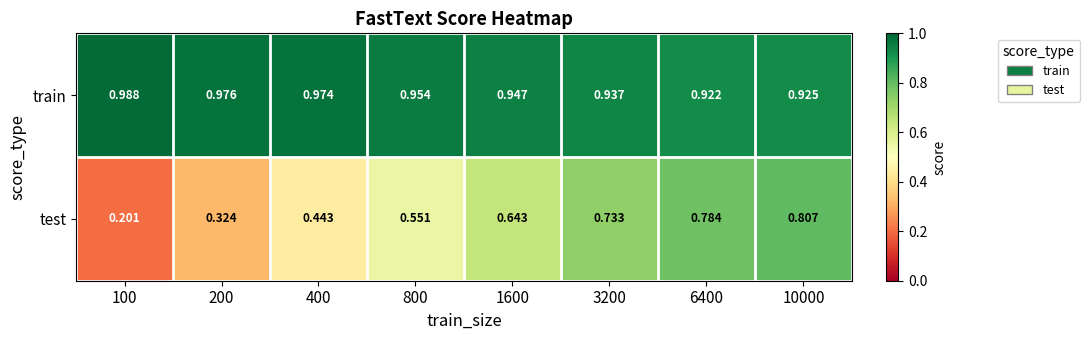

At 6400, list the series in order from smallest to largest.

test, train